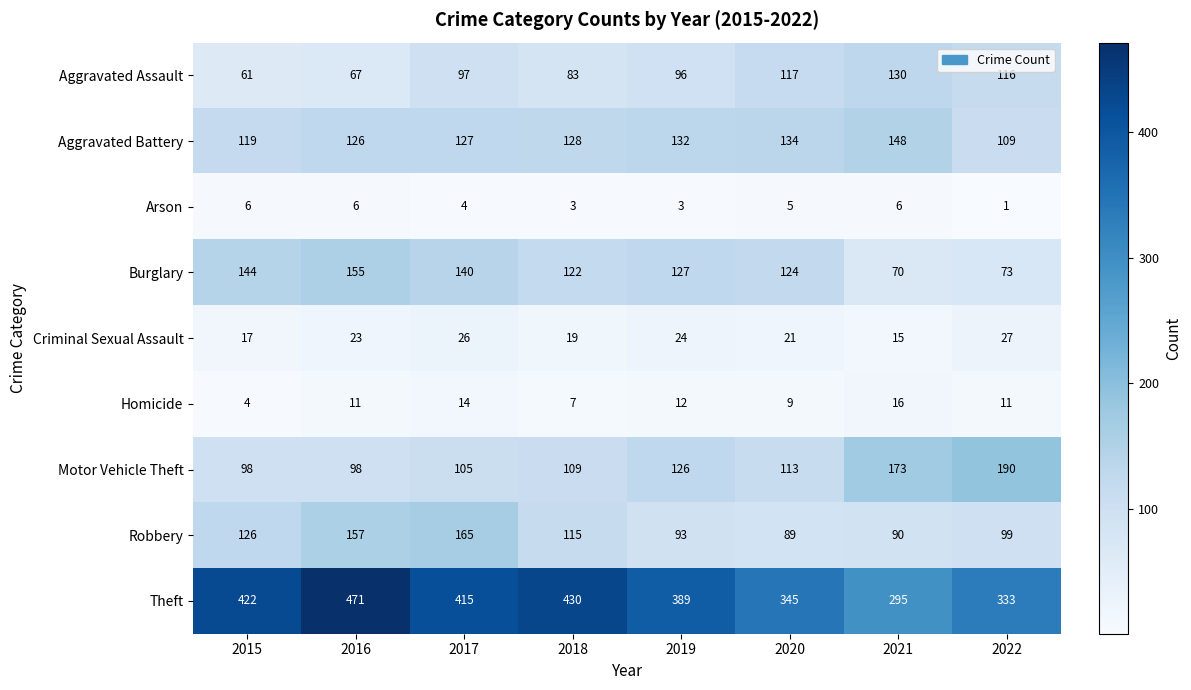

What is the difference between the maximum and second lowest values in the Theft series?

138